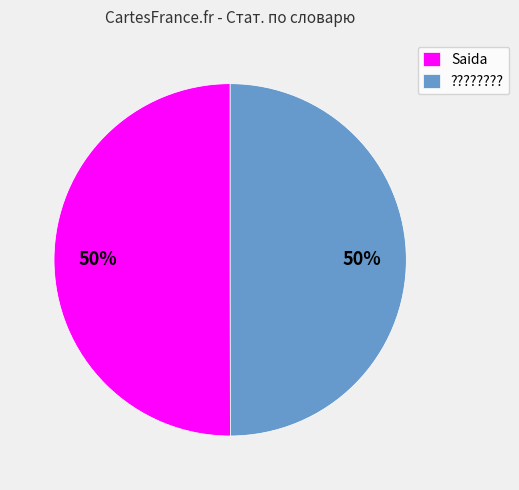

What percentage is the ???????? slice, to the nearest percent?

50%